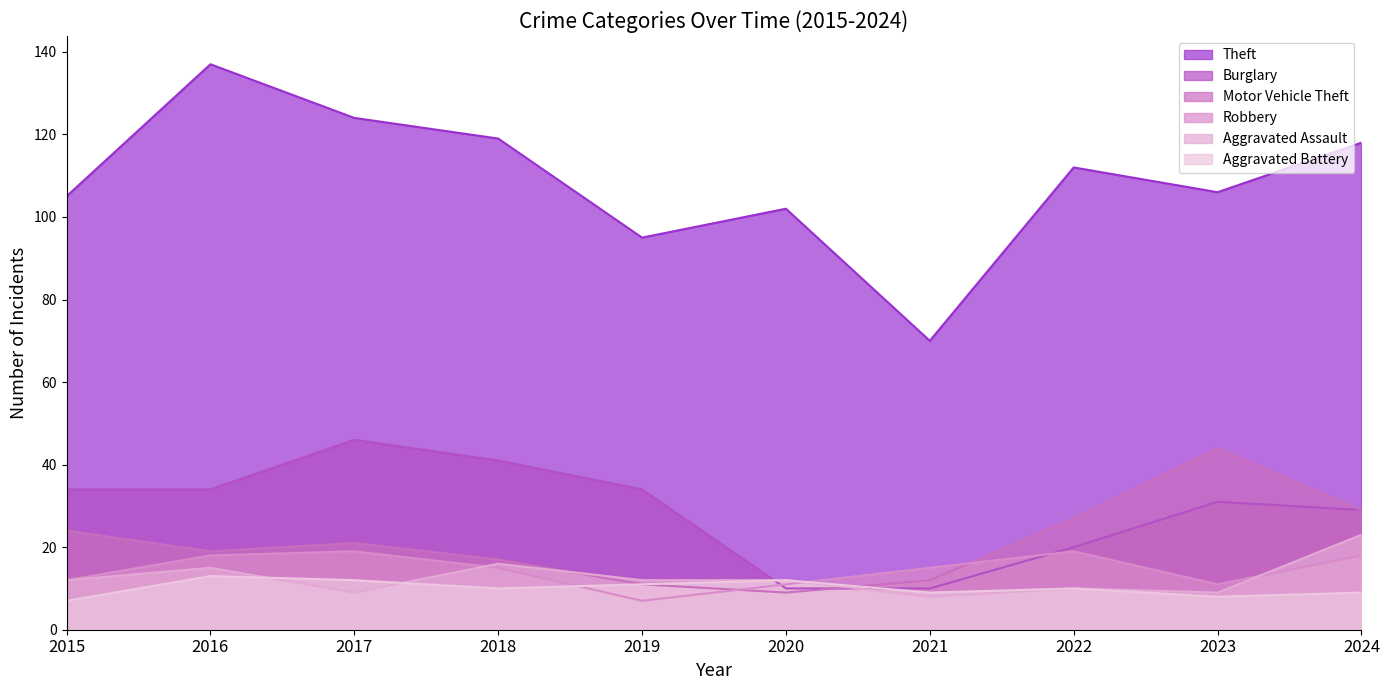

Does the chart display data point markers on the line(s)?

No